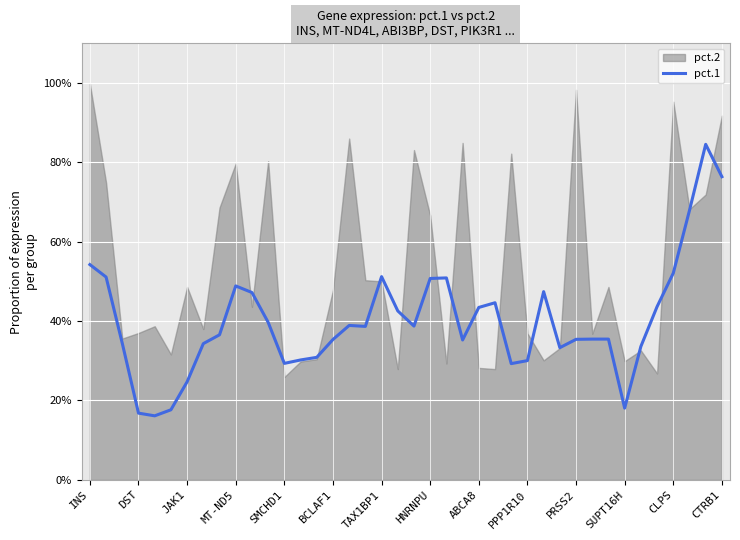

True or false: the data shows 0.3 at 34.

True